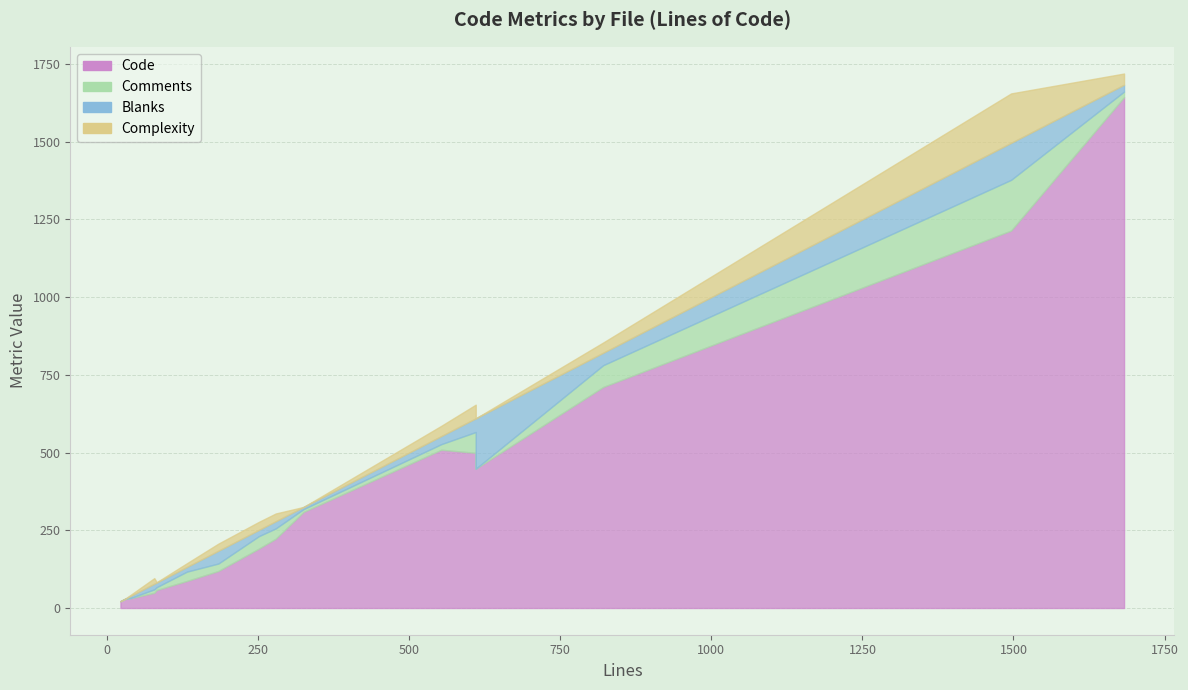

List the series in order of their peak value, lowest first.

Complexity, Blanks, Comments, Code